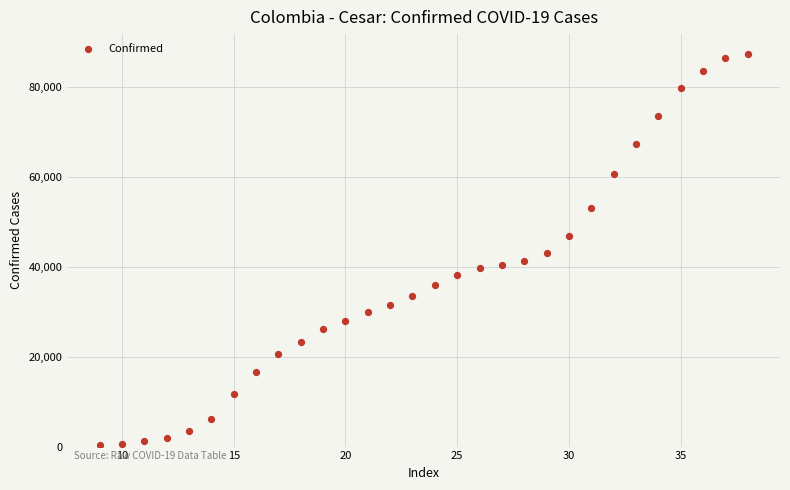

What is the range of X values (max minus min)?

29